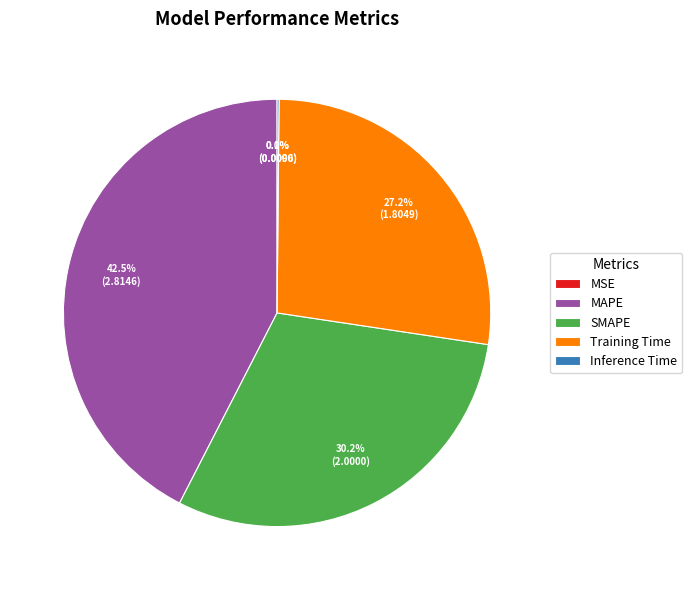

To the nearest percent, what is the difference between the largest and smallest slice percentages?

42%